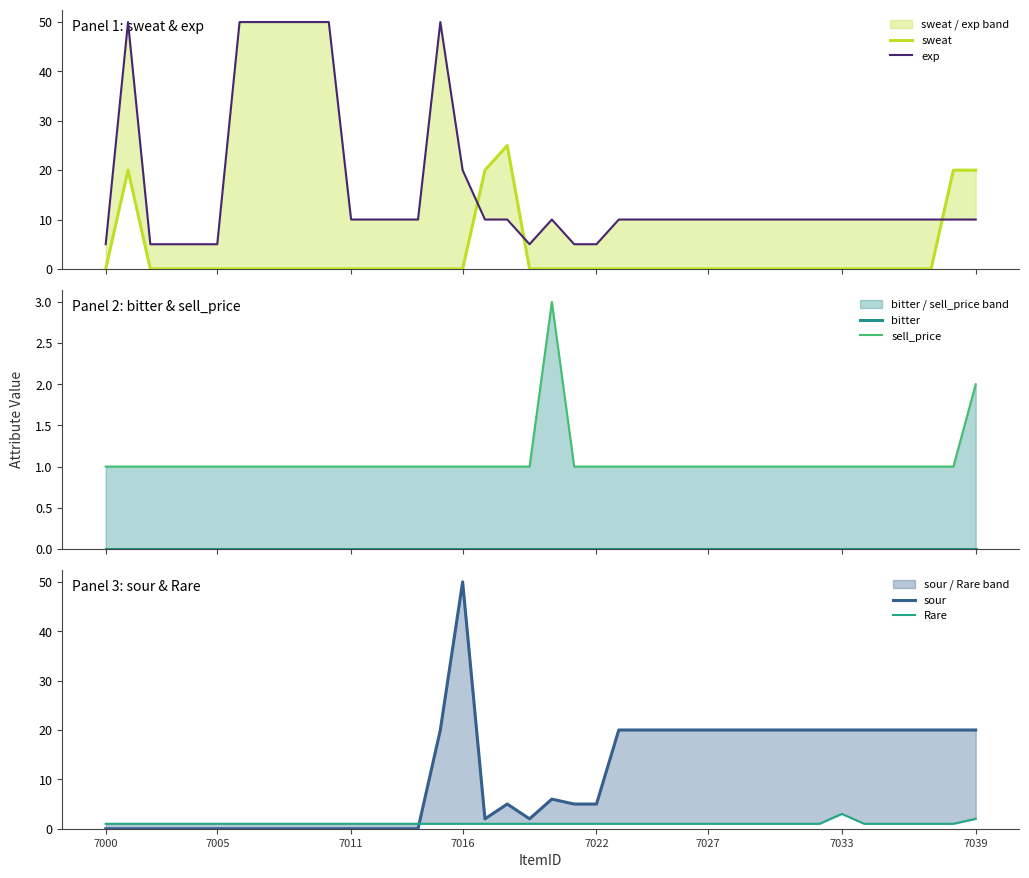

Which series changed the most between 28 and 34?

sweat